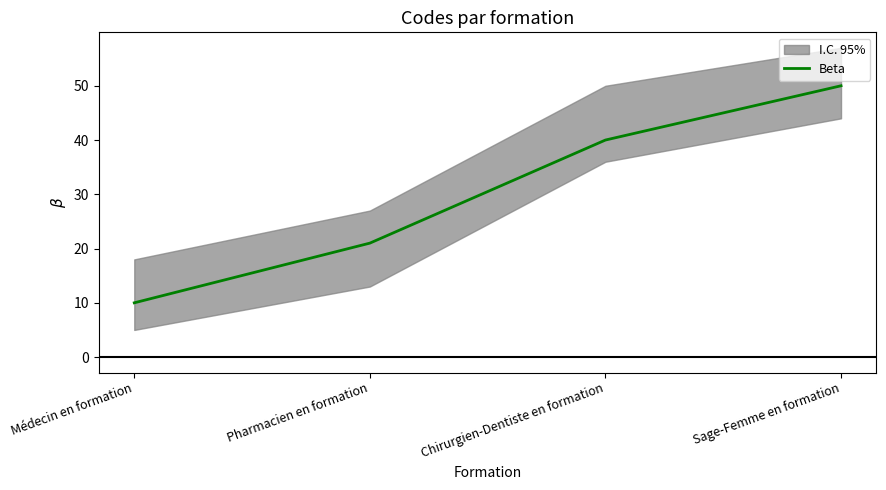

Does the chart have visible grid lines?

No